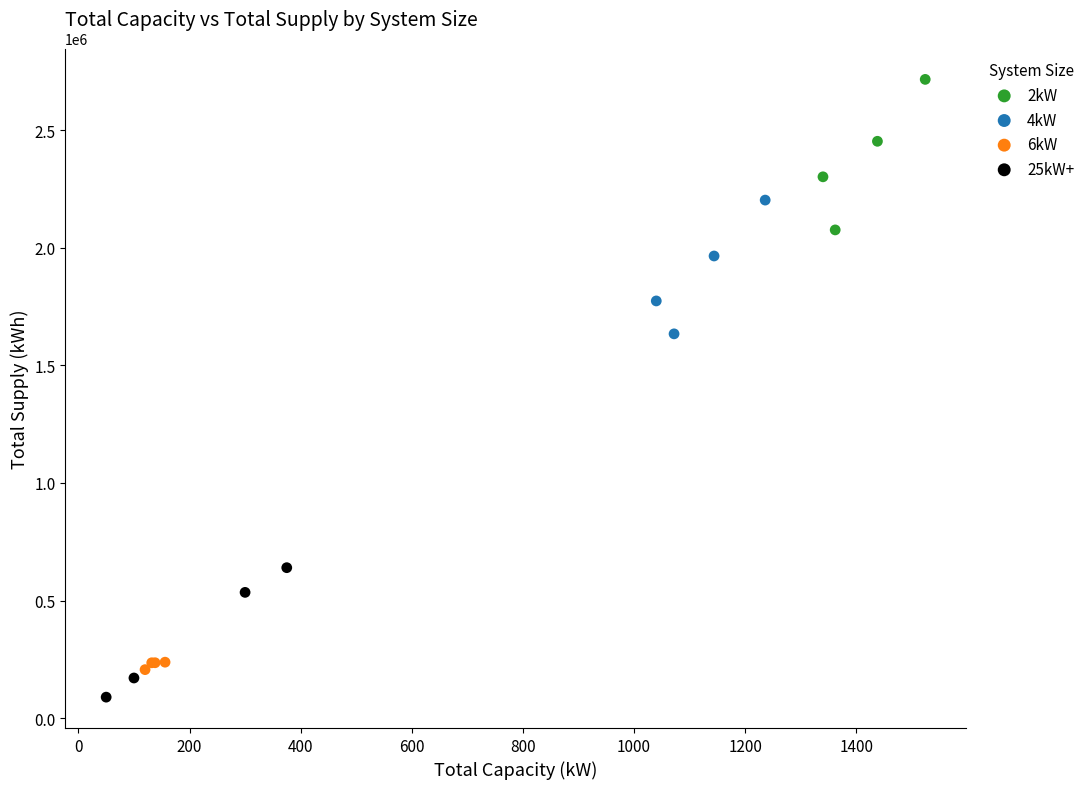

Which series reaches the minimum Y coordinate?

25kW+